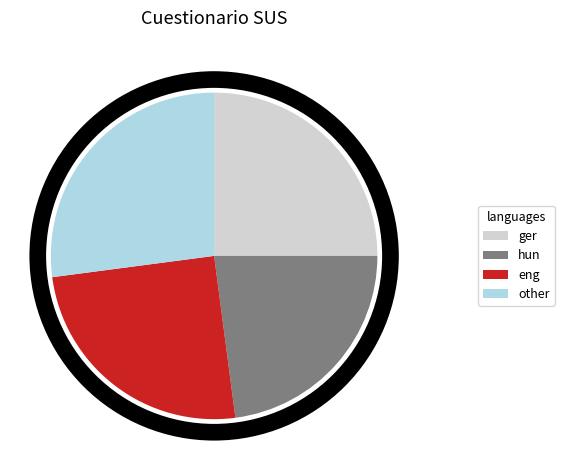

Does any single category account for the majority?

No